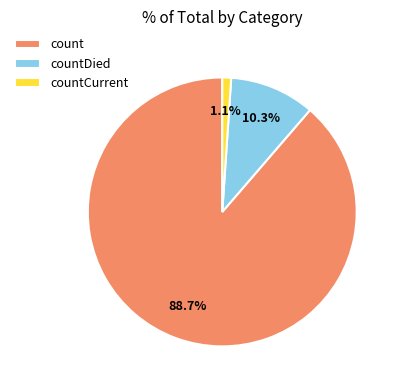

Rank the categories by value from highest to lowest.

count, countDied, countCurrent